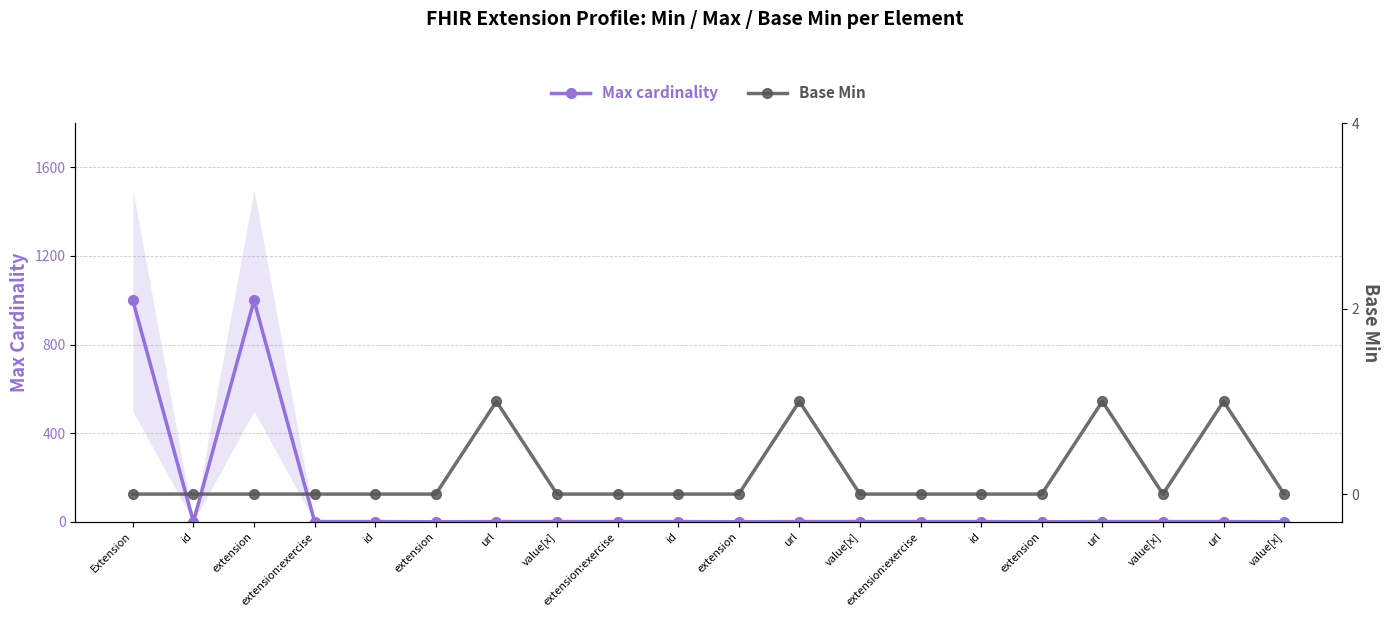

What is the sum of all Base Min values?

4